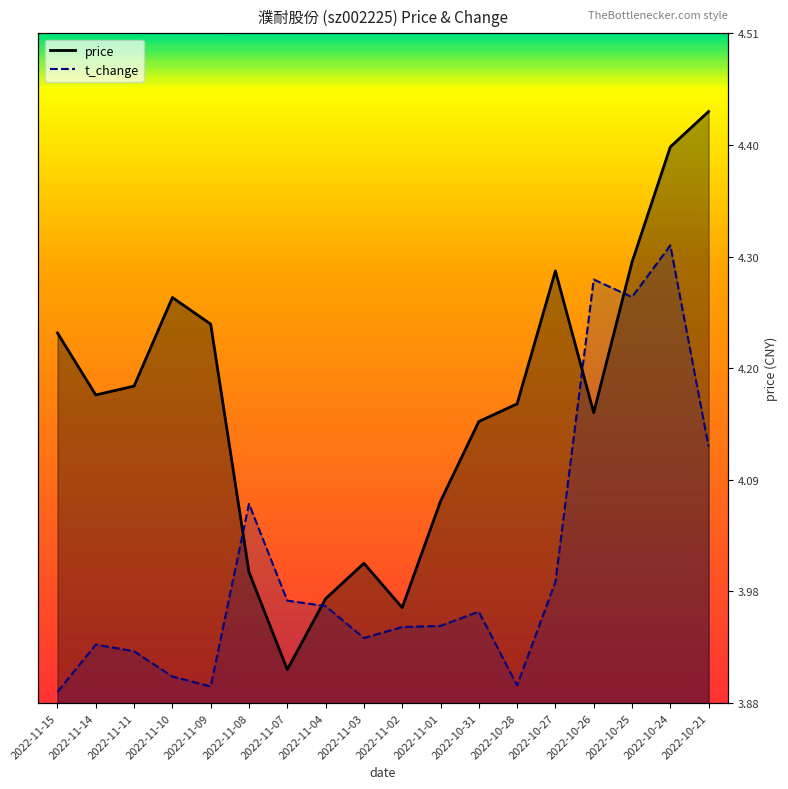

Does the chart display data point markers on the line(s)?

No